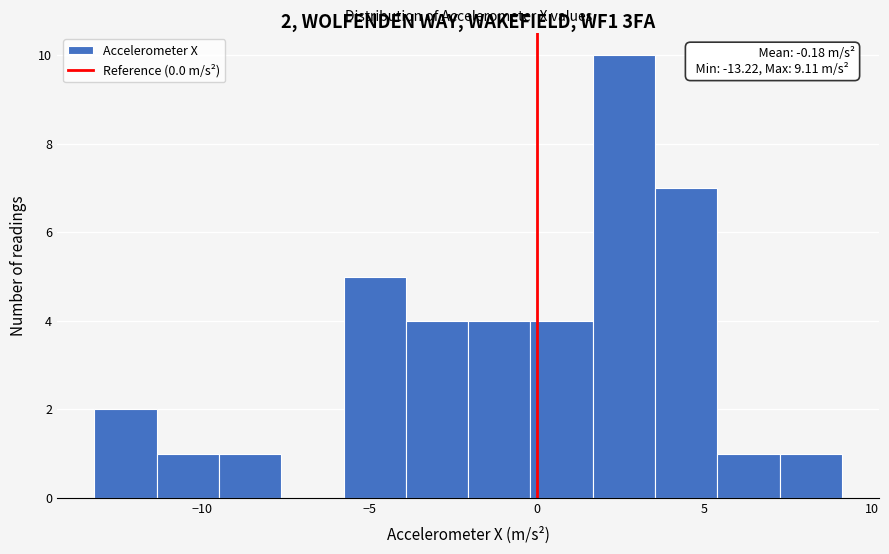

Read against the x-axis, roughly where is the centre of the tallest bar?

2.5